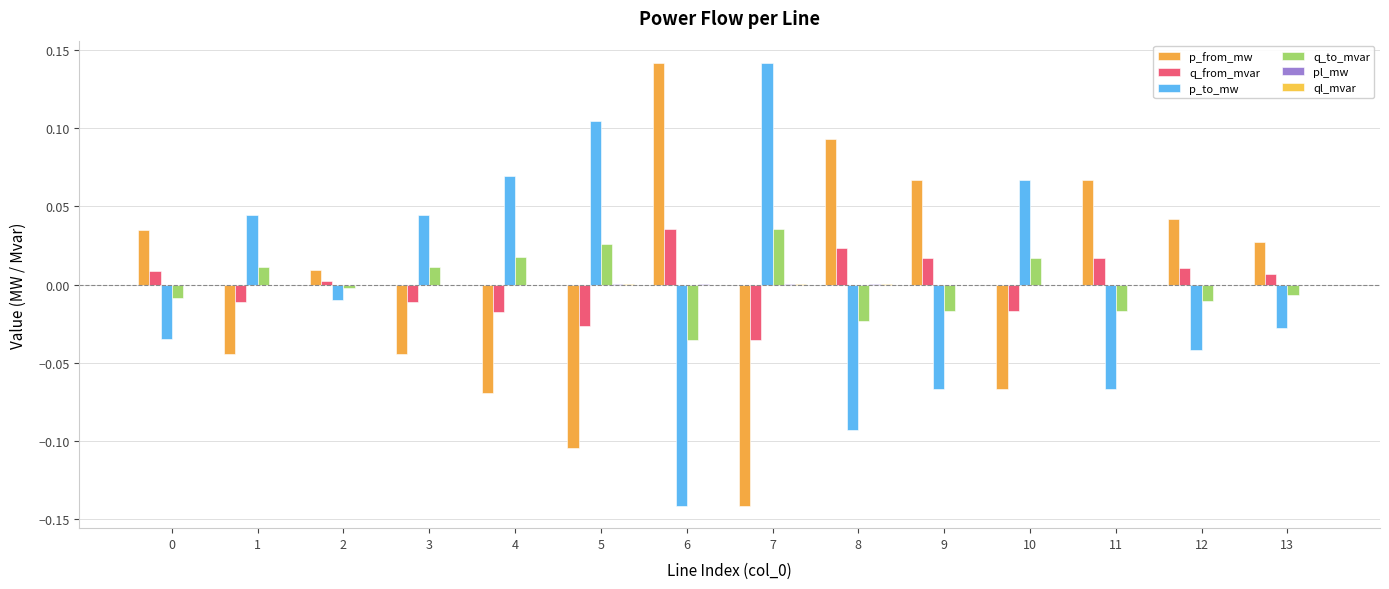

The value of q_to_mvar at 7 is 0.0. True or false?

True